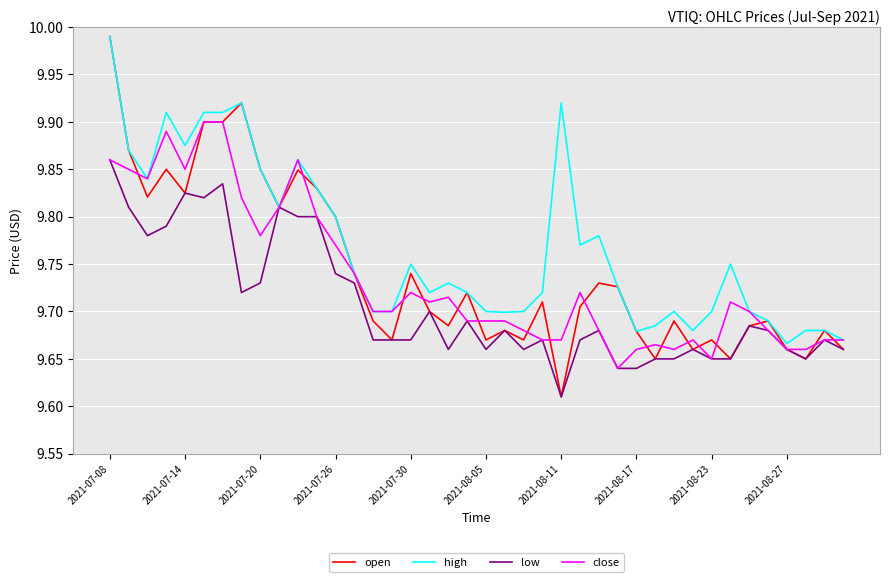

Which series has the widest spread of values?

open